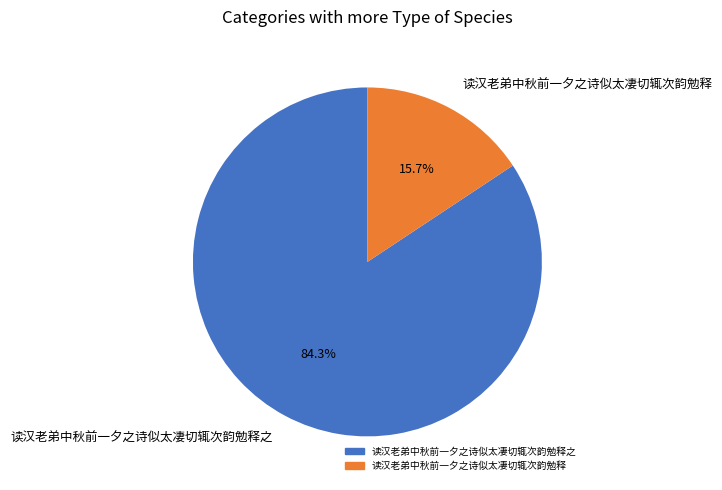

To the nearest percent, what is the difference between the largest and smallest slice percentages?

69%